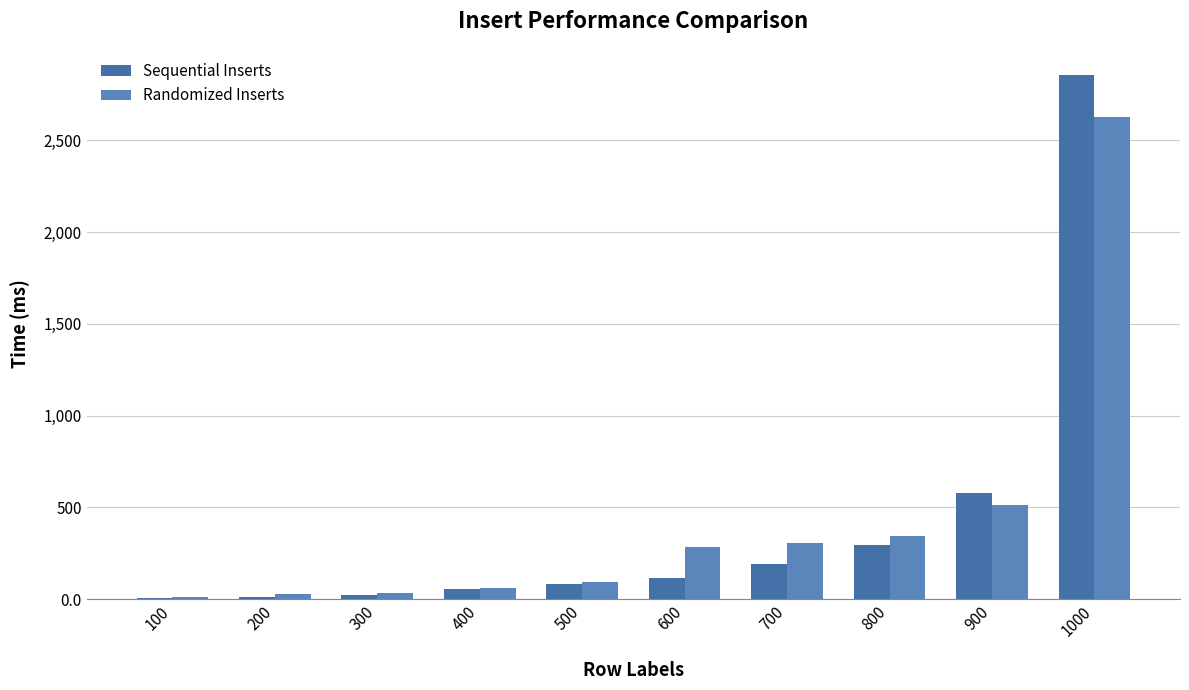

Count the number of data series in this chart.

2